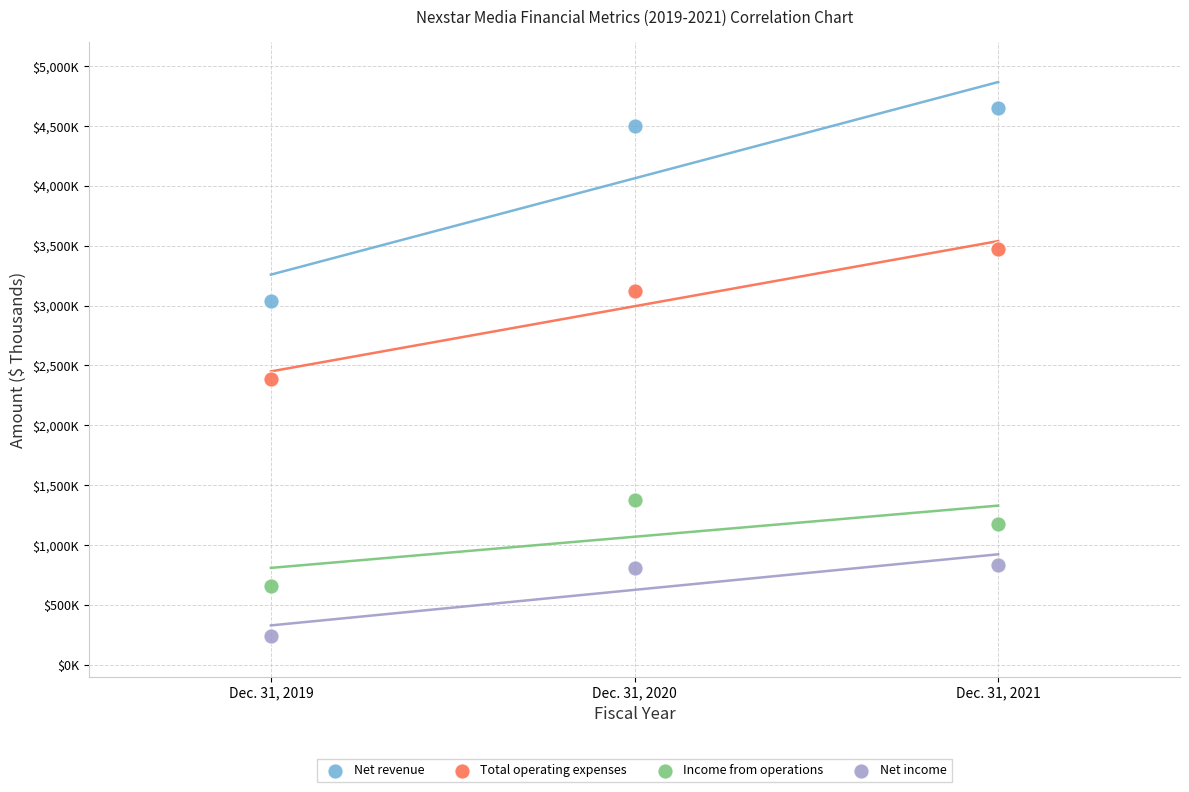

Which series contains the lowest Y value?

Net income